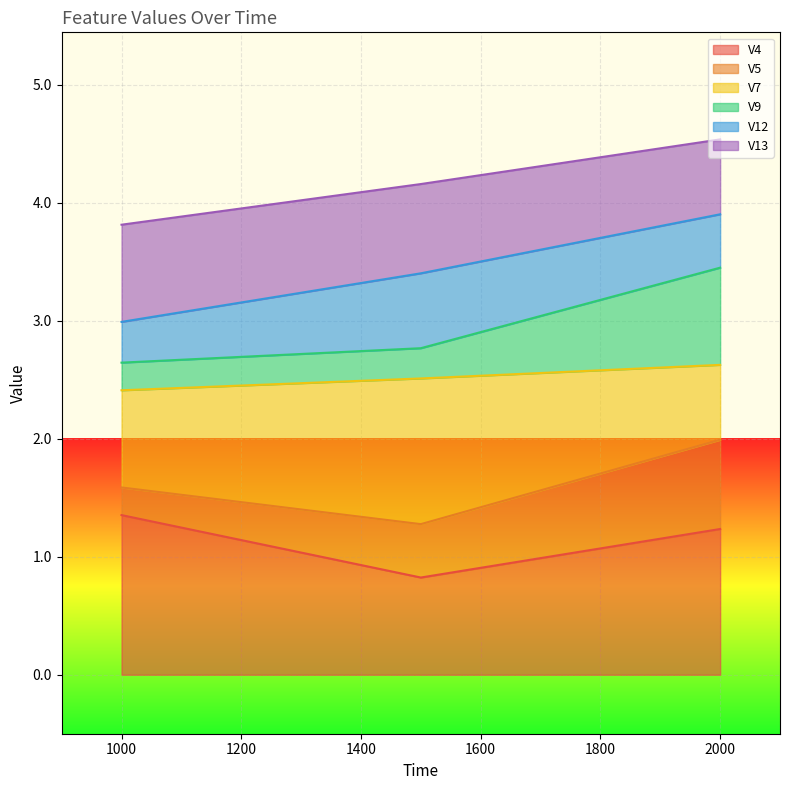

What is the minimum value for V4?

0.8